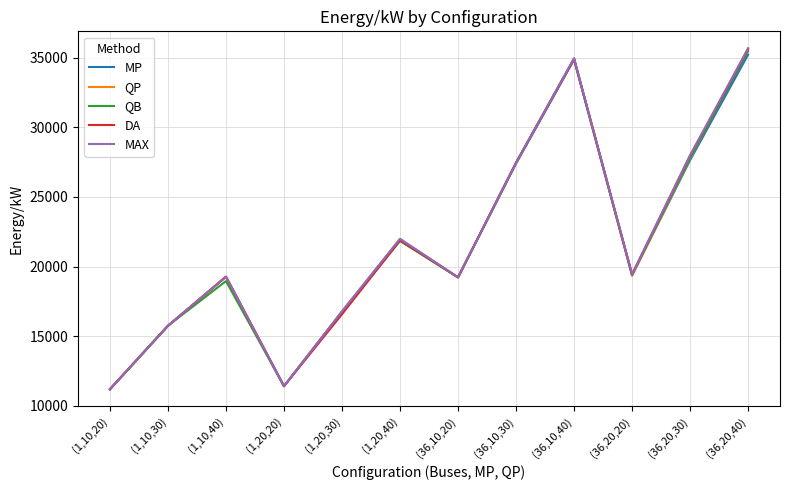

What is the difference between the highest and lowest values at (36,10,20)?

7.5